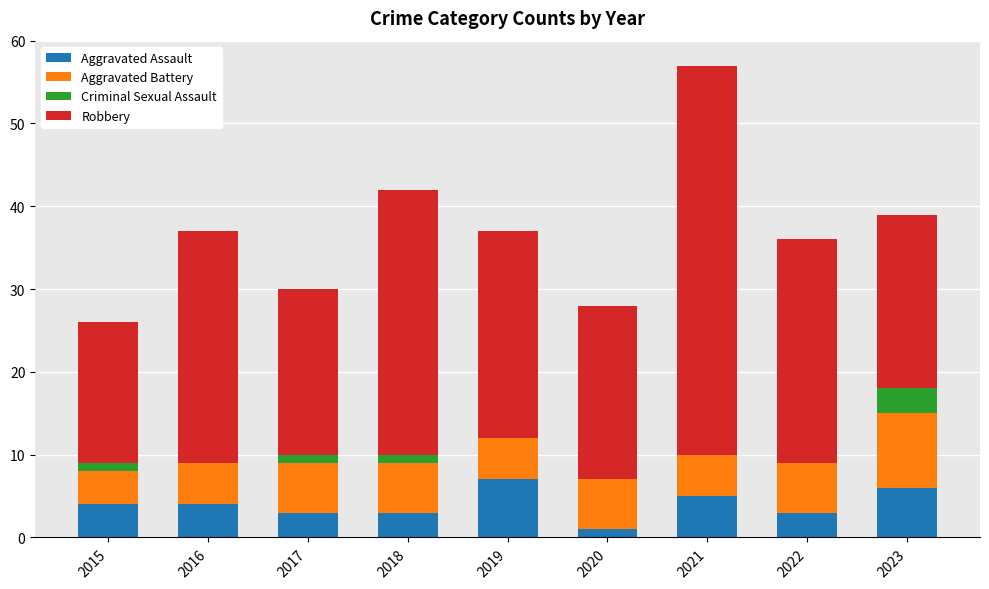

Is it true that Aggravated Assault equals 3 at 2019?

False